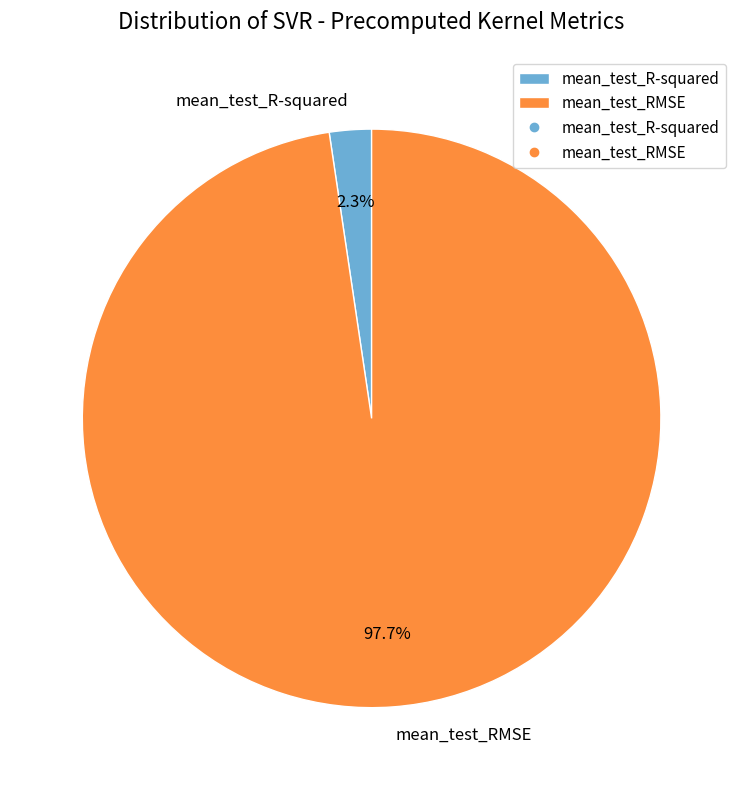

To the nearest percent, what percentage of the pie is mean_test_R-squared?

2%